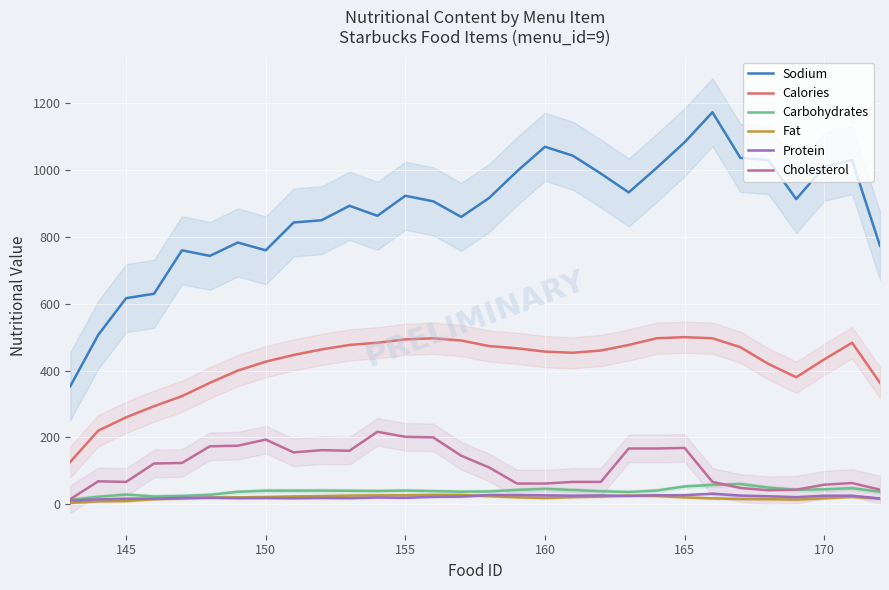

True or false: Cholesterol and Calories cross at least once.

False